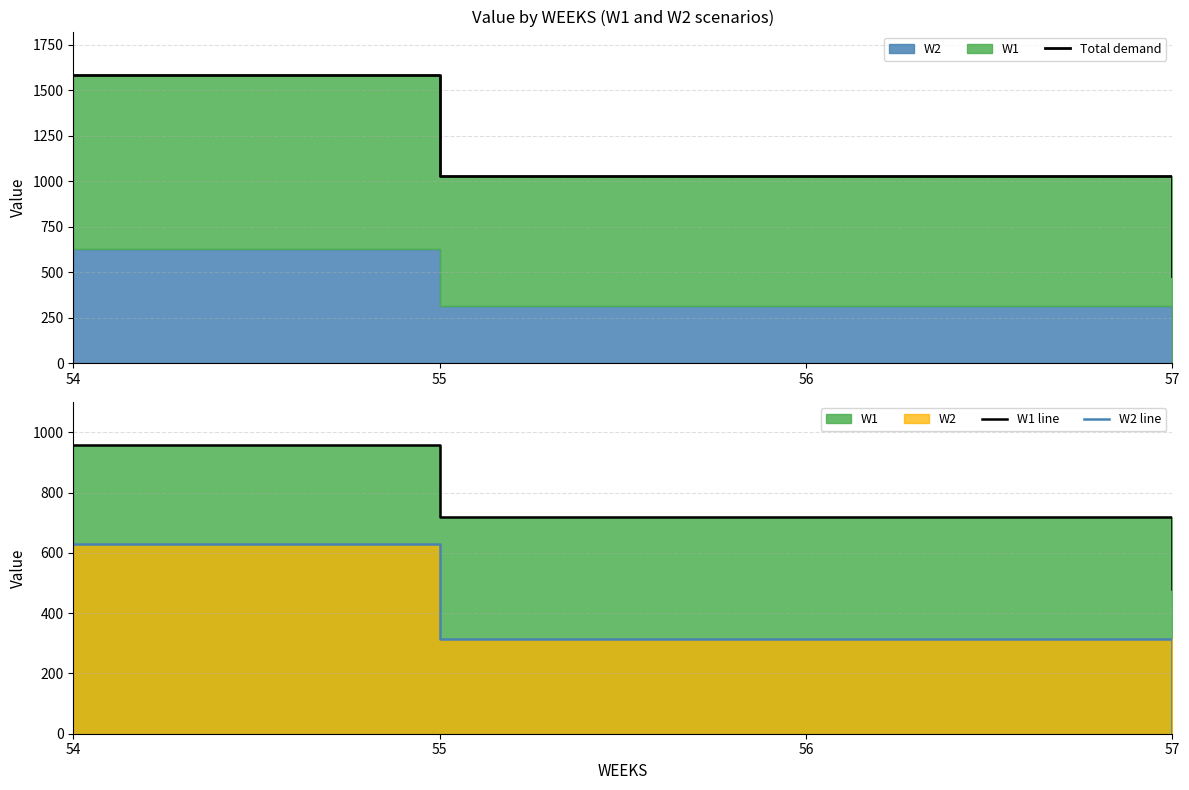

How many values in the W1 line series exceed 717?

3